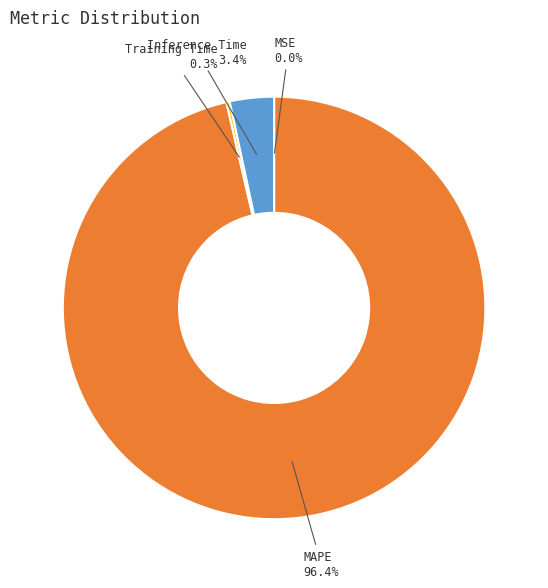

Which has a higher value, MAPE or Inference Time?

MAPE